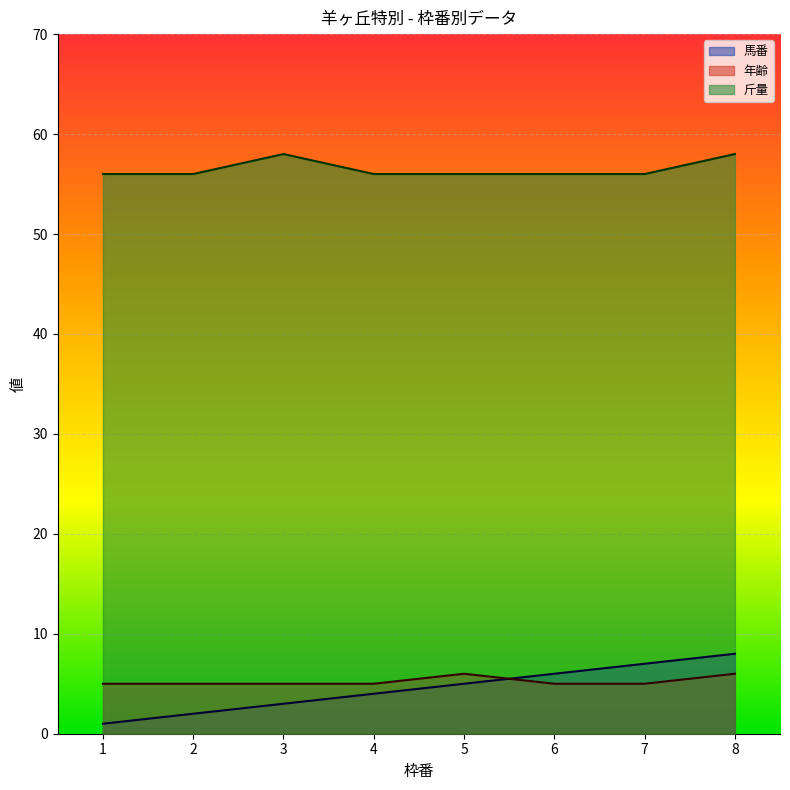

Rank the categories by 年齢 value from highest to lowest.

5, 8, 1, 2, 3, 4, 6, 7